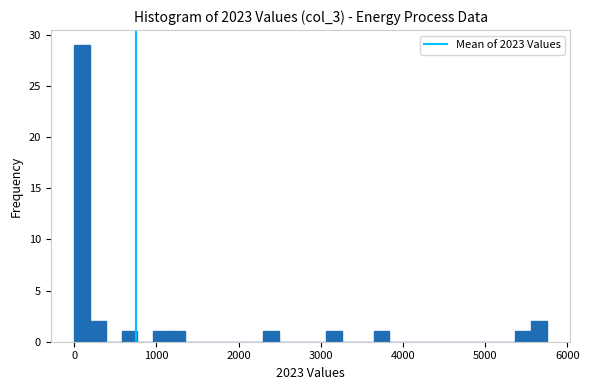

Around what value on the x-axis is the tallest bar? Give the approximate position of its centre, as read against the axis.

100